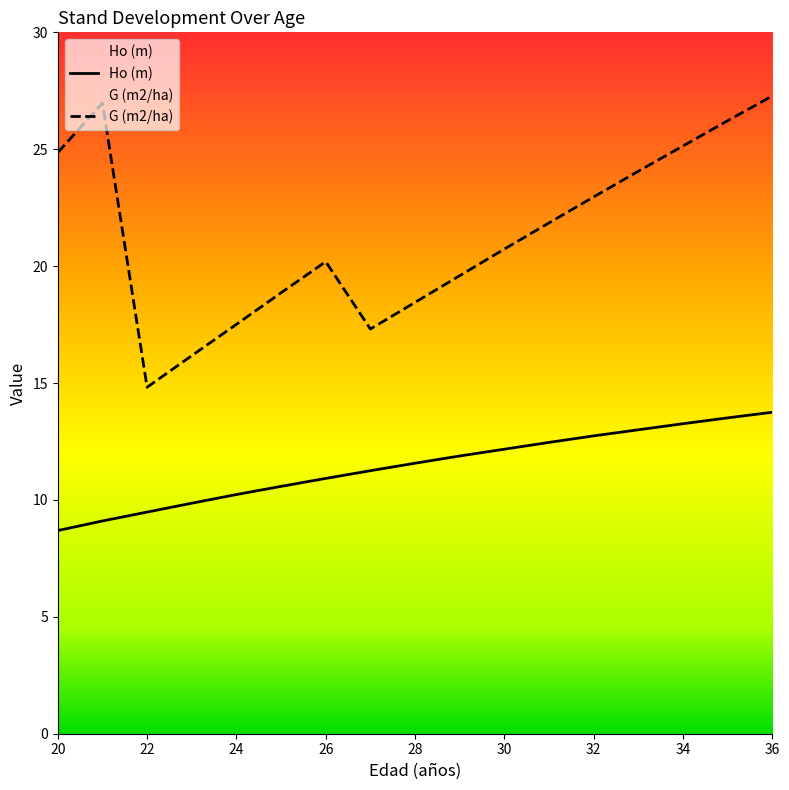

True or false: Ho (m) has more than 1 interior local peaks.

False